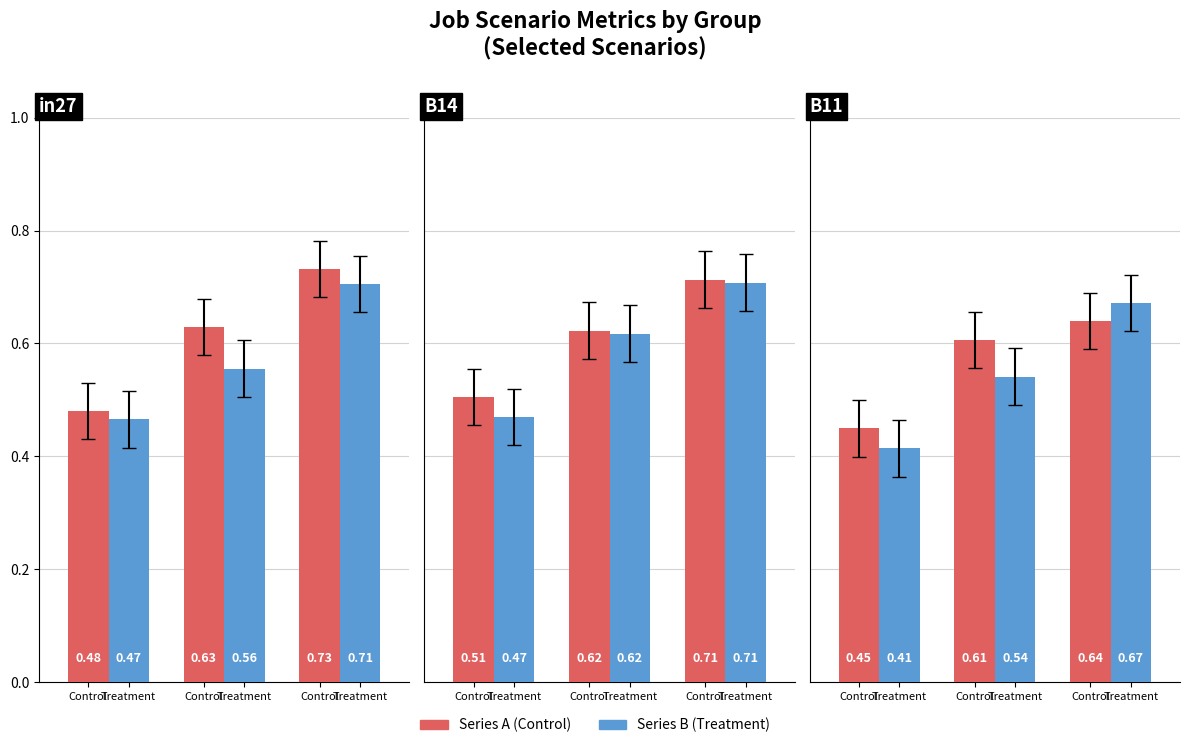

Which category has the highest value across all series?

Control